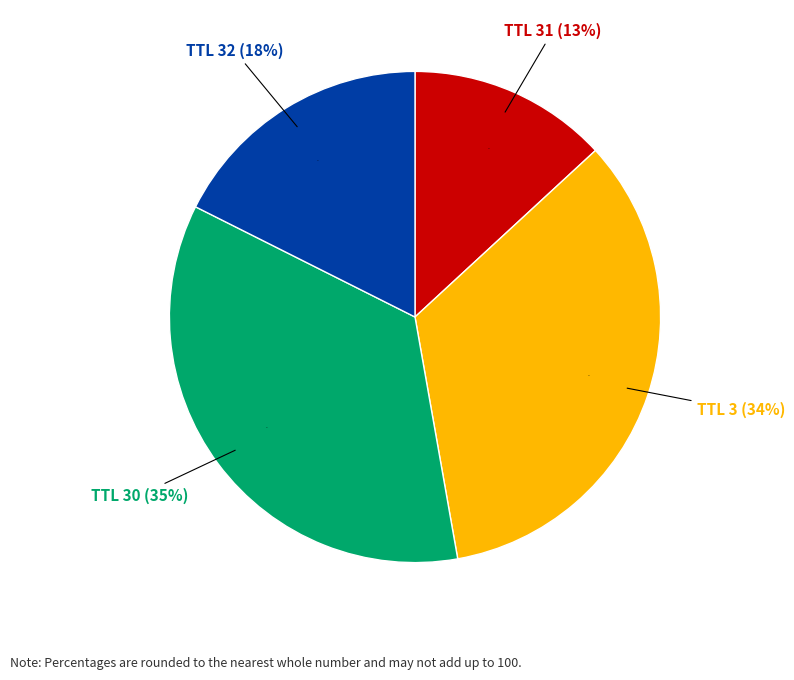

What percentage is the 32 slice, to the nearest percent?

18%